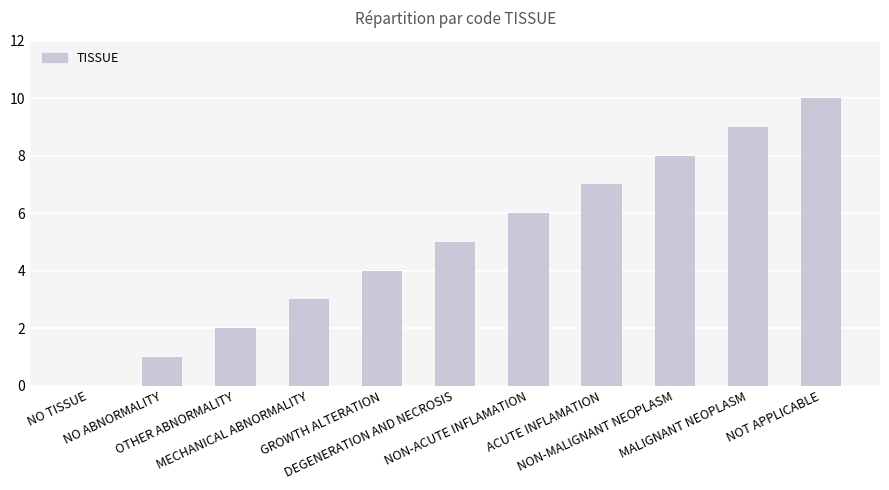

Count the number of categories in the chart.

11